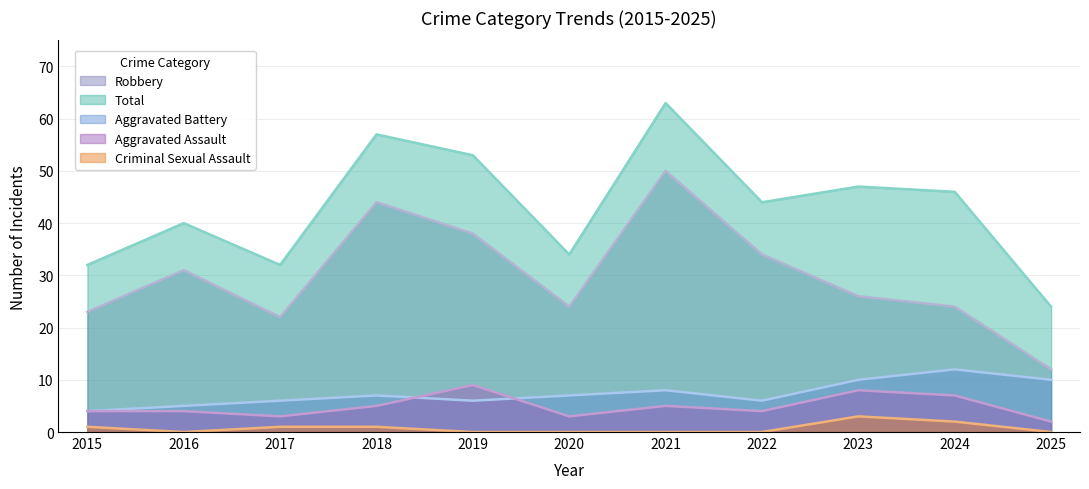

What is the greatest value displayed?

63